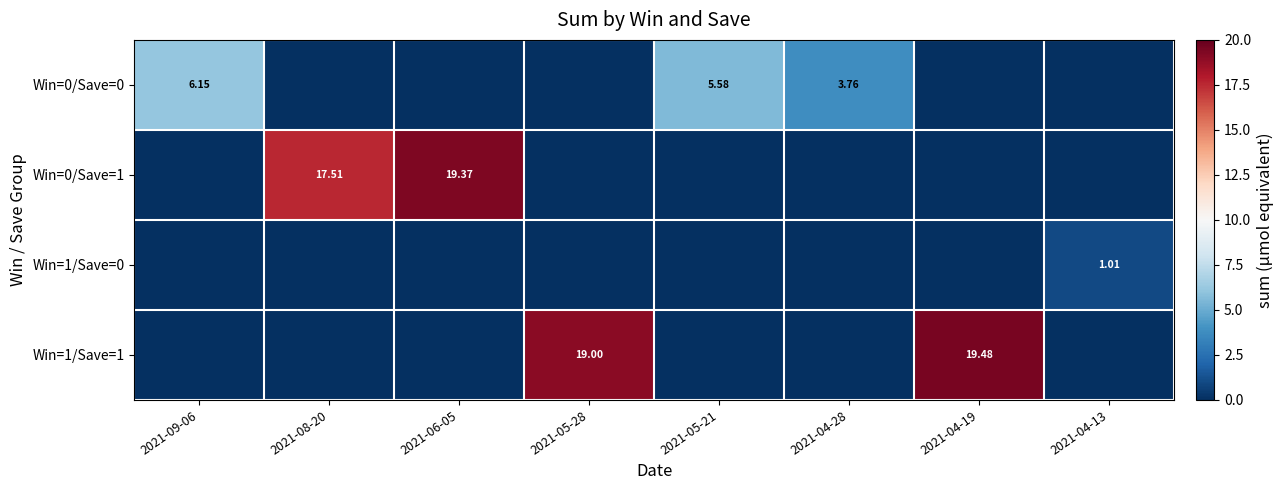

Rank the categories by Win=0/Save=0 value from lowest to highest.

2021-08-20, 2021-06-05, 2021-05-28, 2021-04-19, 2021-04-13, 2021-04-28, 2021-05-21, 2021-09-06